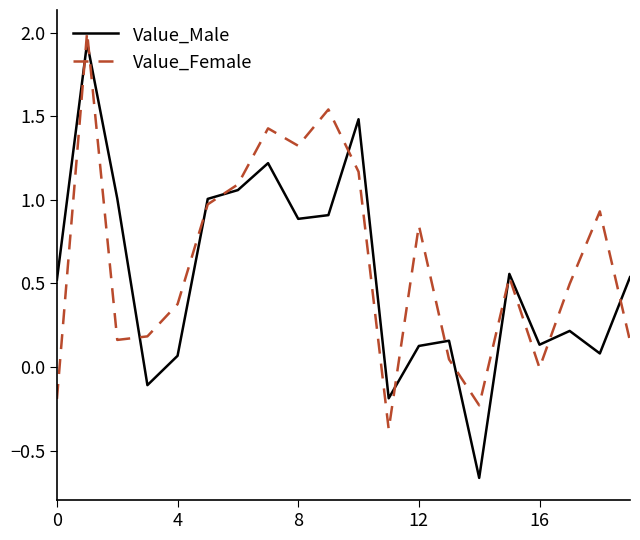

What is the lowest value of the Value_Female series?

-0.4